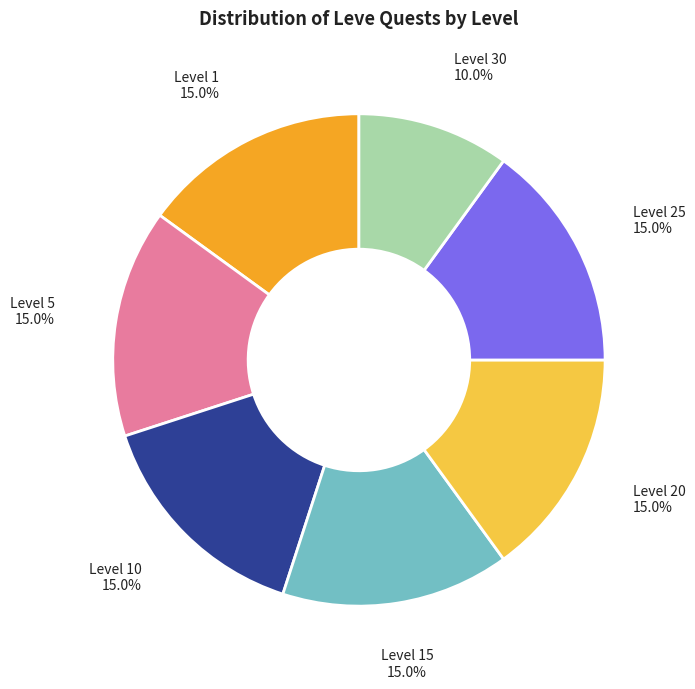

Which category has the smallest portion of the pie?

Level 30